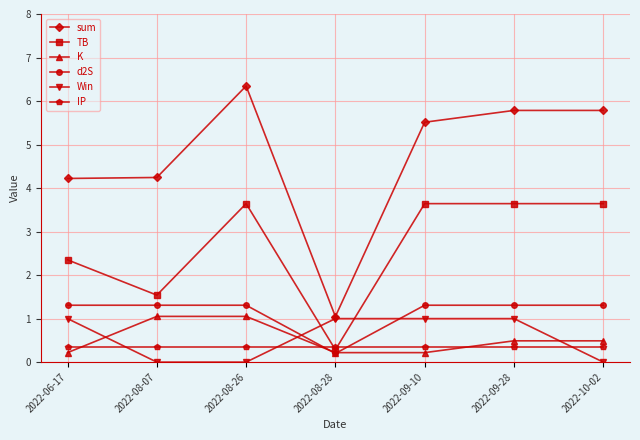

Which series has the largest range (max minus min)?

sum